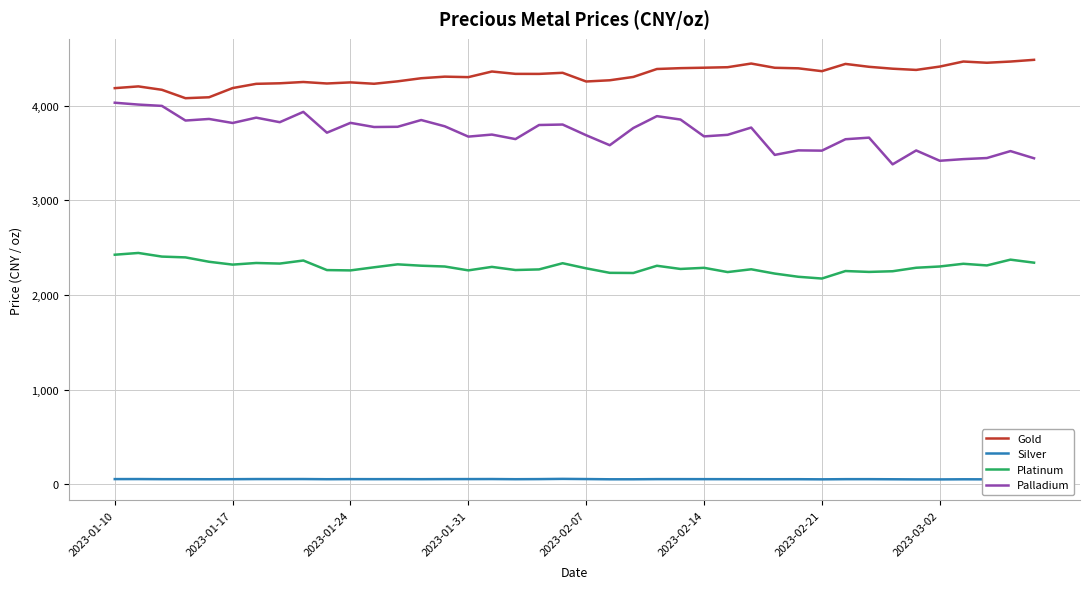

What is the greatest value displayed?

4485.8